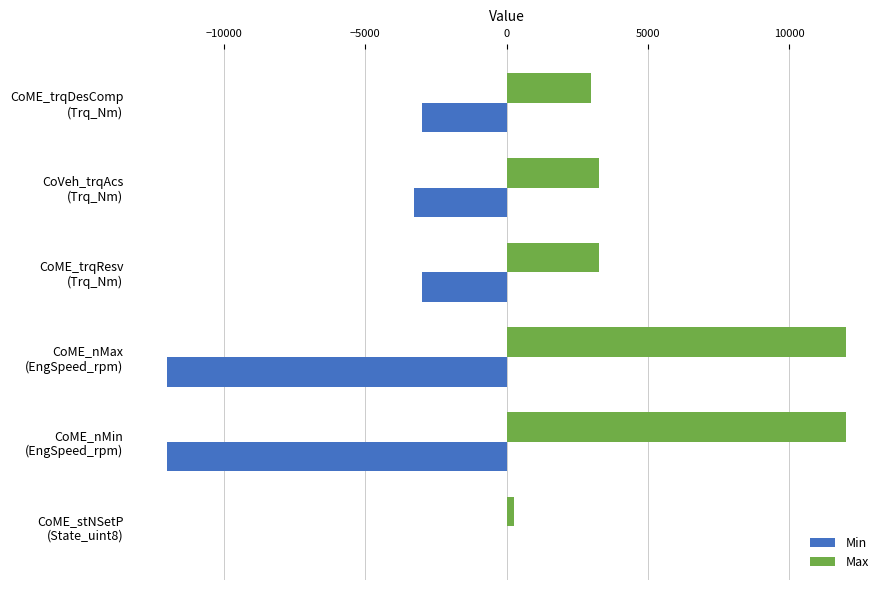

Which series has the largest total across all categories?

Max